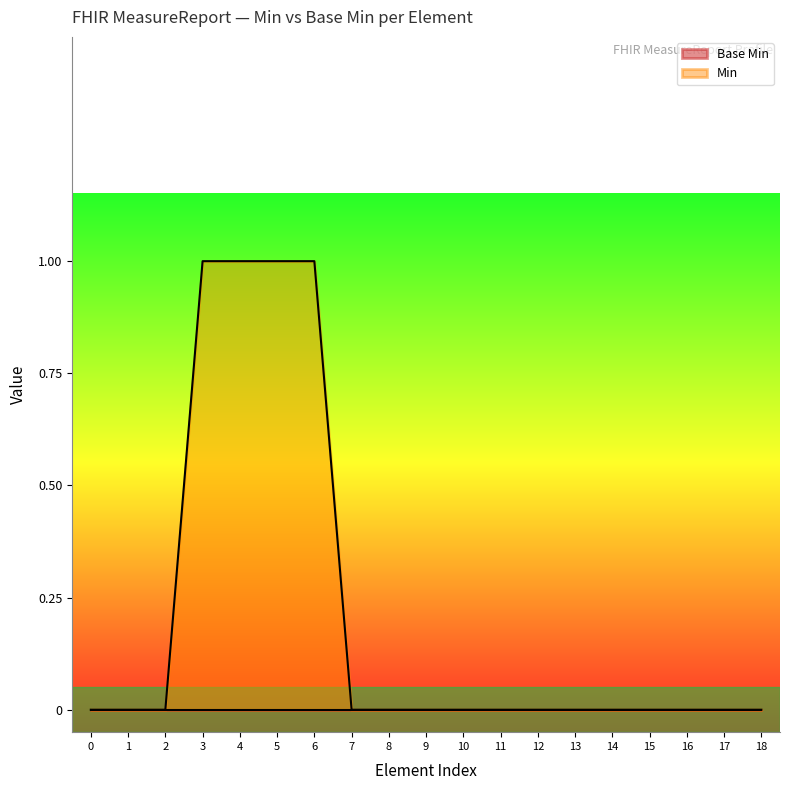

Which series has the widest spread of values?

Min